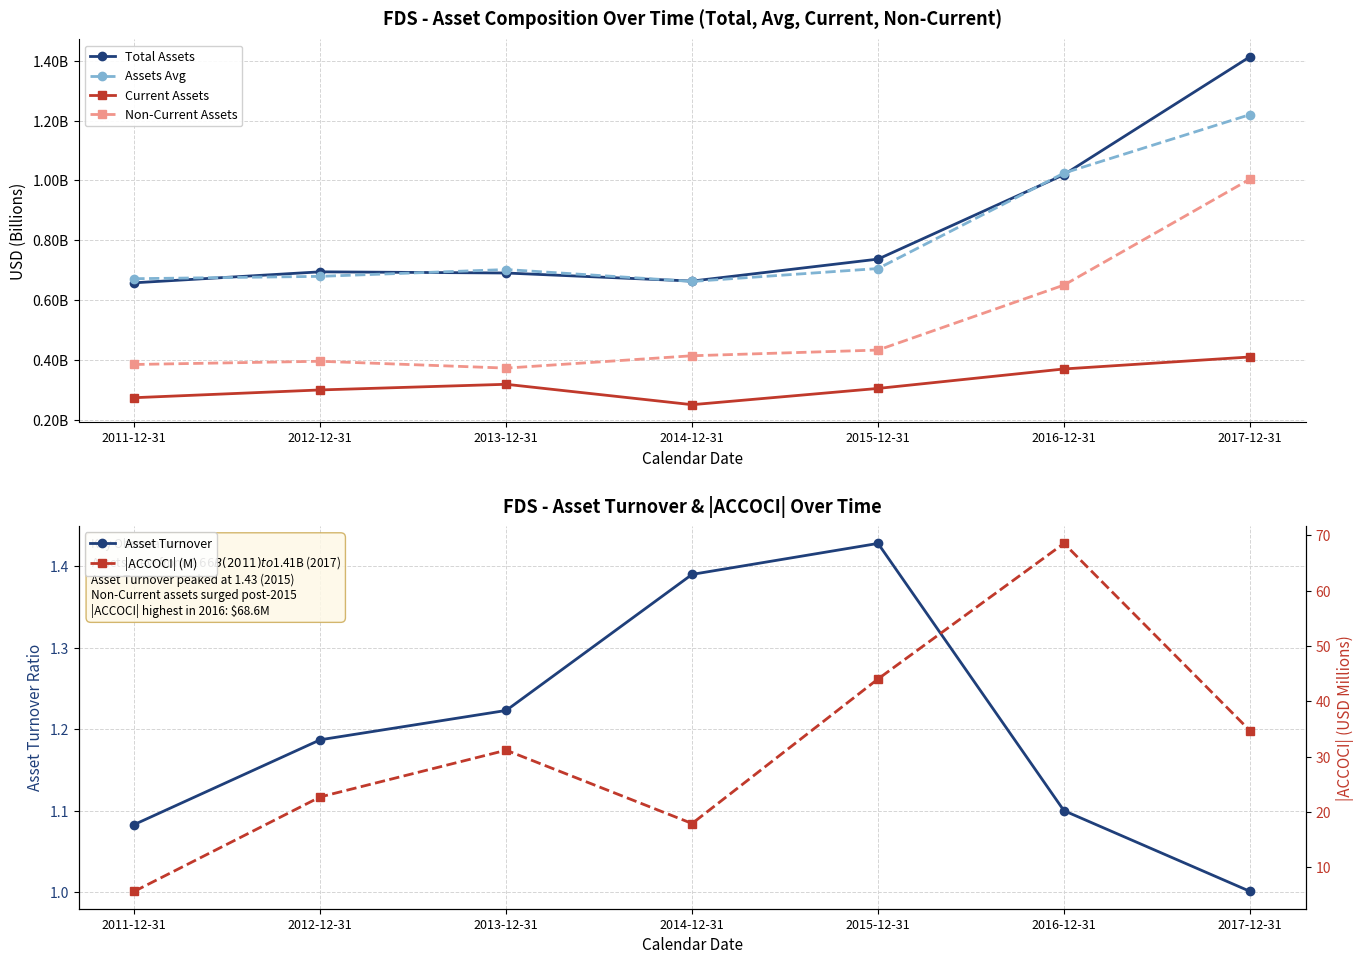

Where is the first local minimum for Non-Current Assets?

2013-12-31